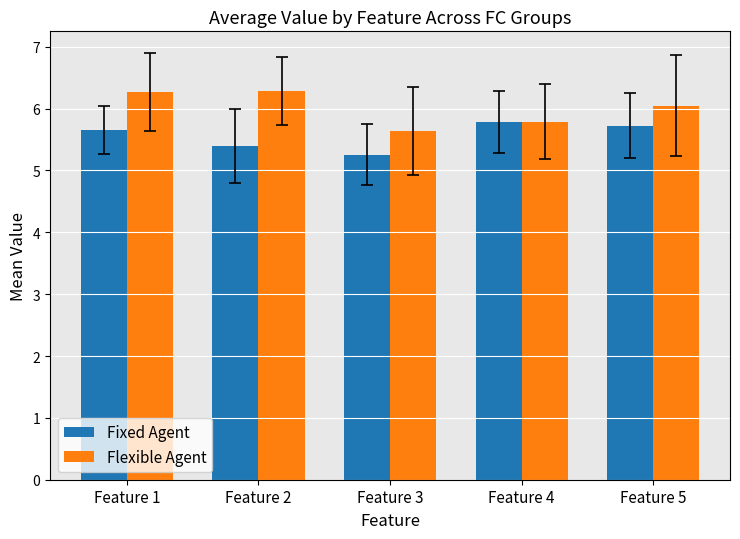

What is the minimum value shown in the chart?

5.3